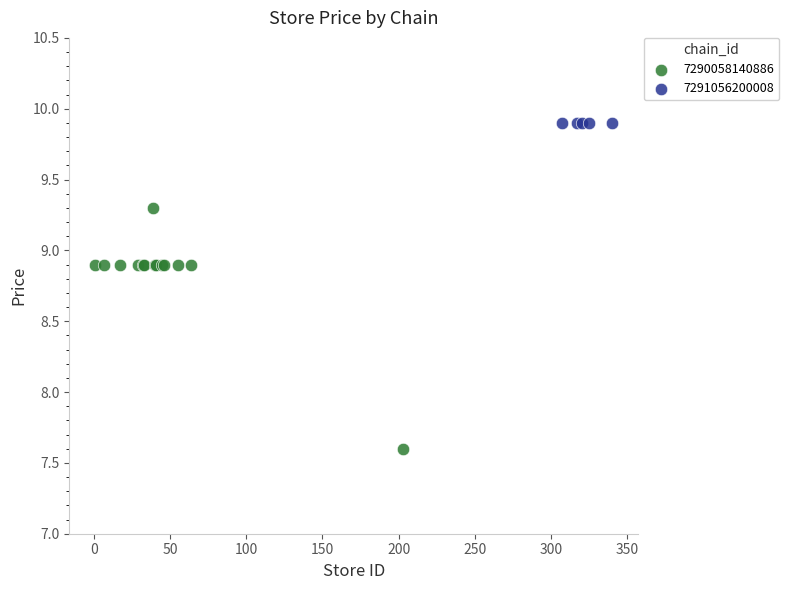

Which series contains the lowest Y value?

7290058140886